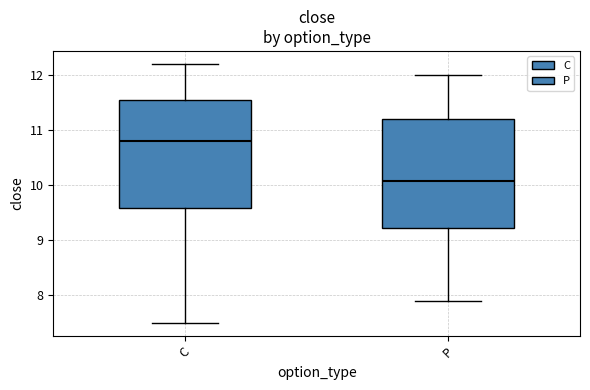

Reading left to right, transcribe this box plot: for each box, give where its median line is, the range the box spans, and where its two whiskers end, as read against the y-axis. The values are not printed on the chart, so give them approximately, as read against the axis.

C: median 10.8, box 9.6 to 11.5, whiskers 7.5 to 12.2
P: median 10.1, box 9.2 to 11.2, whiskers 7.9 to 12.0